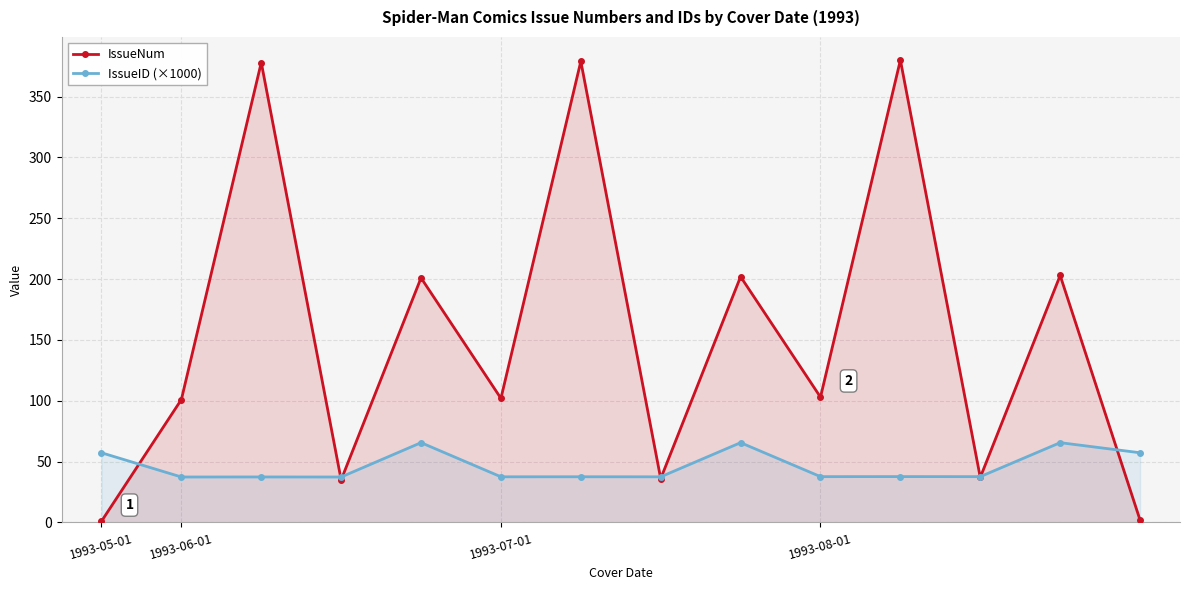

At 1993-07-01, list the series in order from smallest to largest.

IssueID (×1000), IssueNum